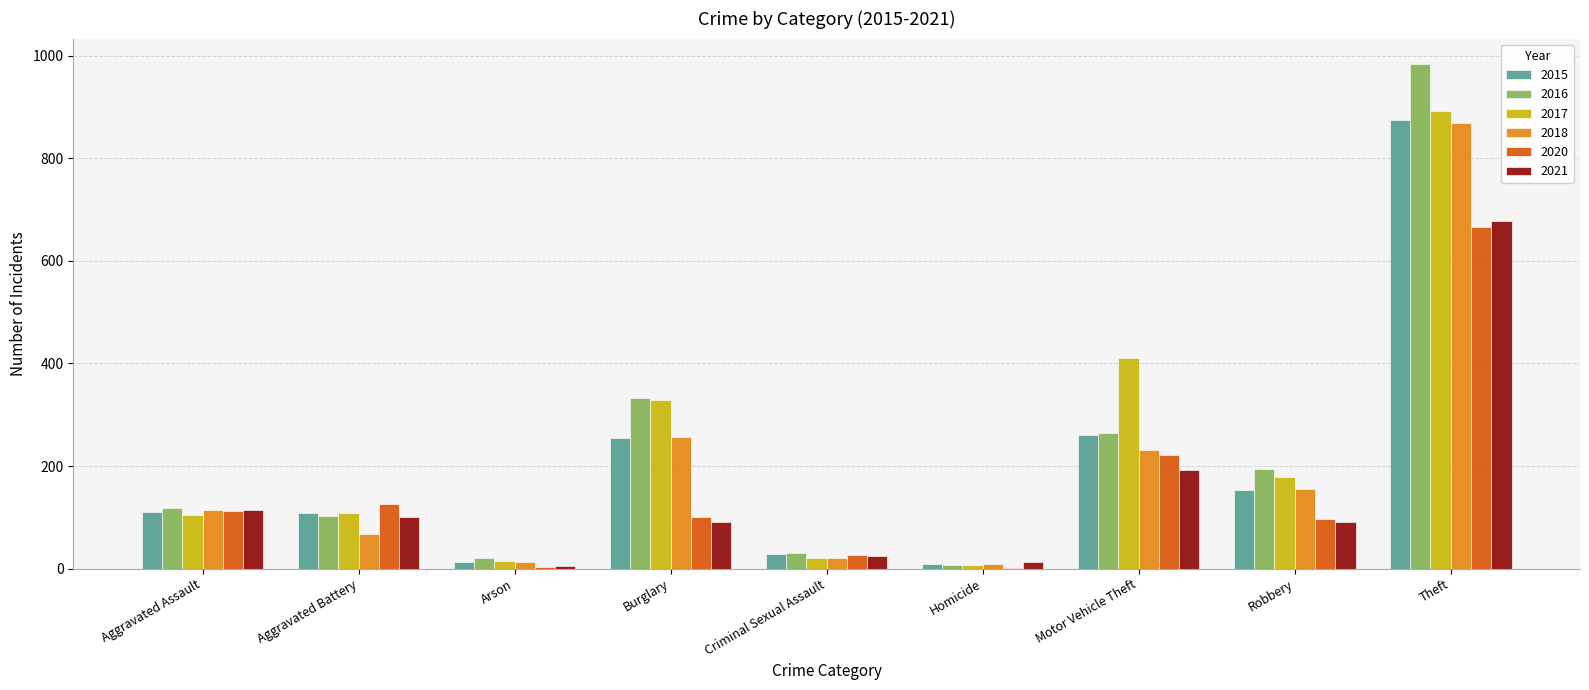

What is the total value across all series at Criminal Sexual Assault?

152